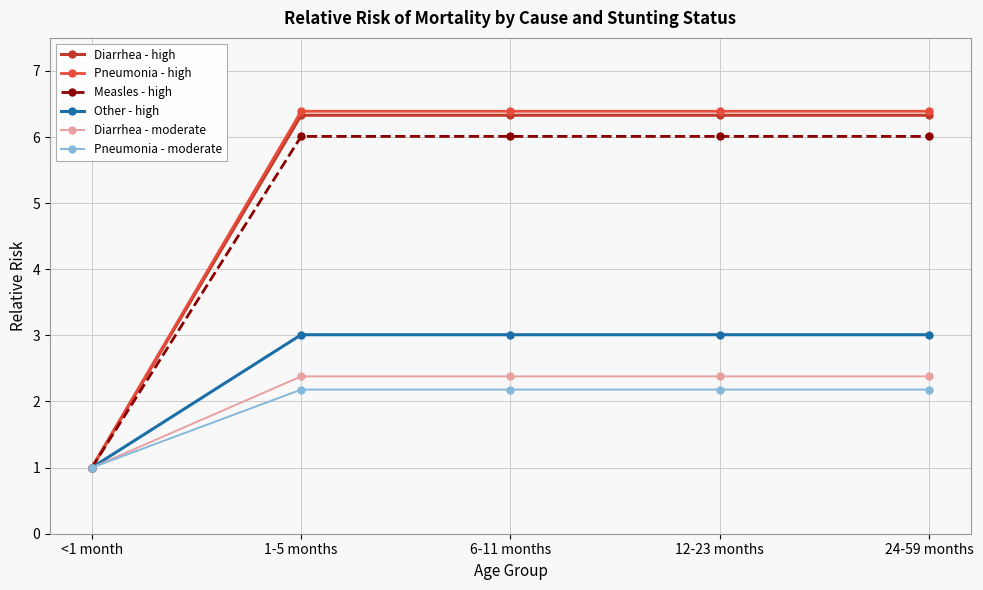

At which label does Diarrhea - high reach its minimum?

<1 month